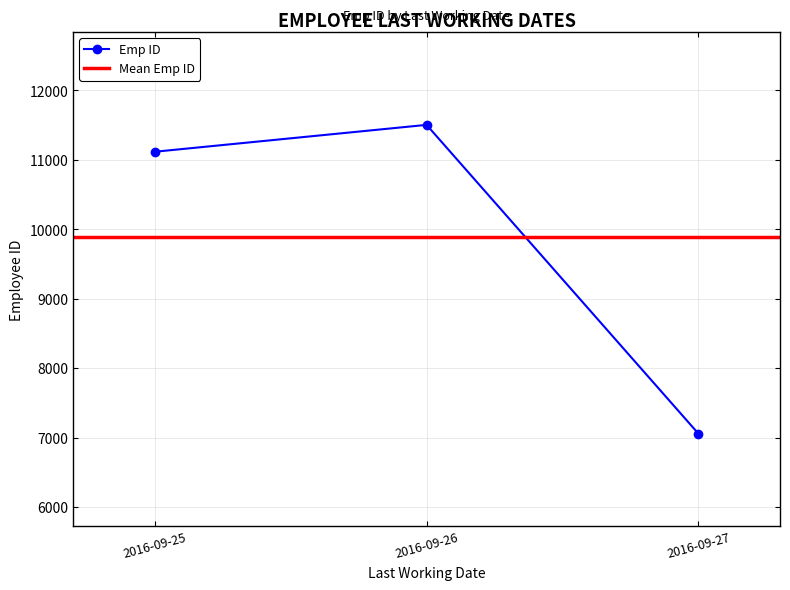

At which label is the value closest to 9282?

2016-09-25